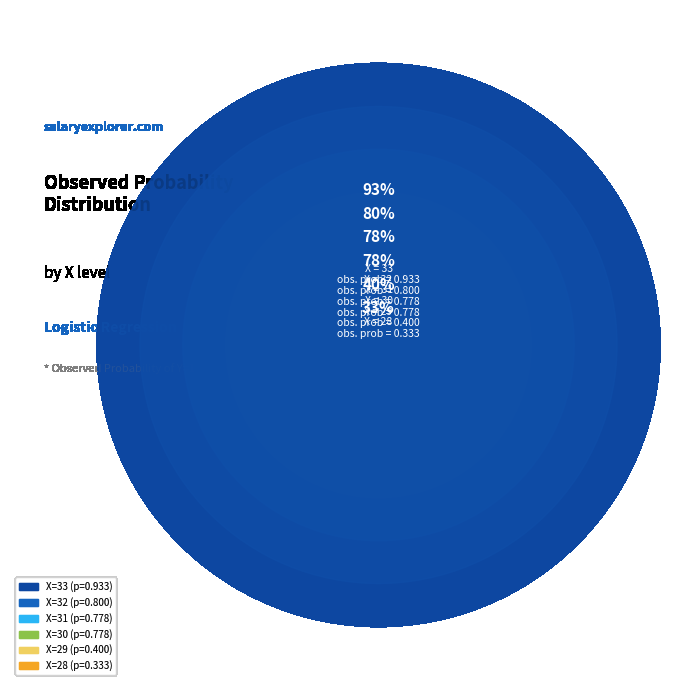

What is the smallest slice in the pie chart?

28